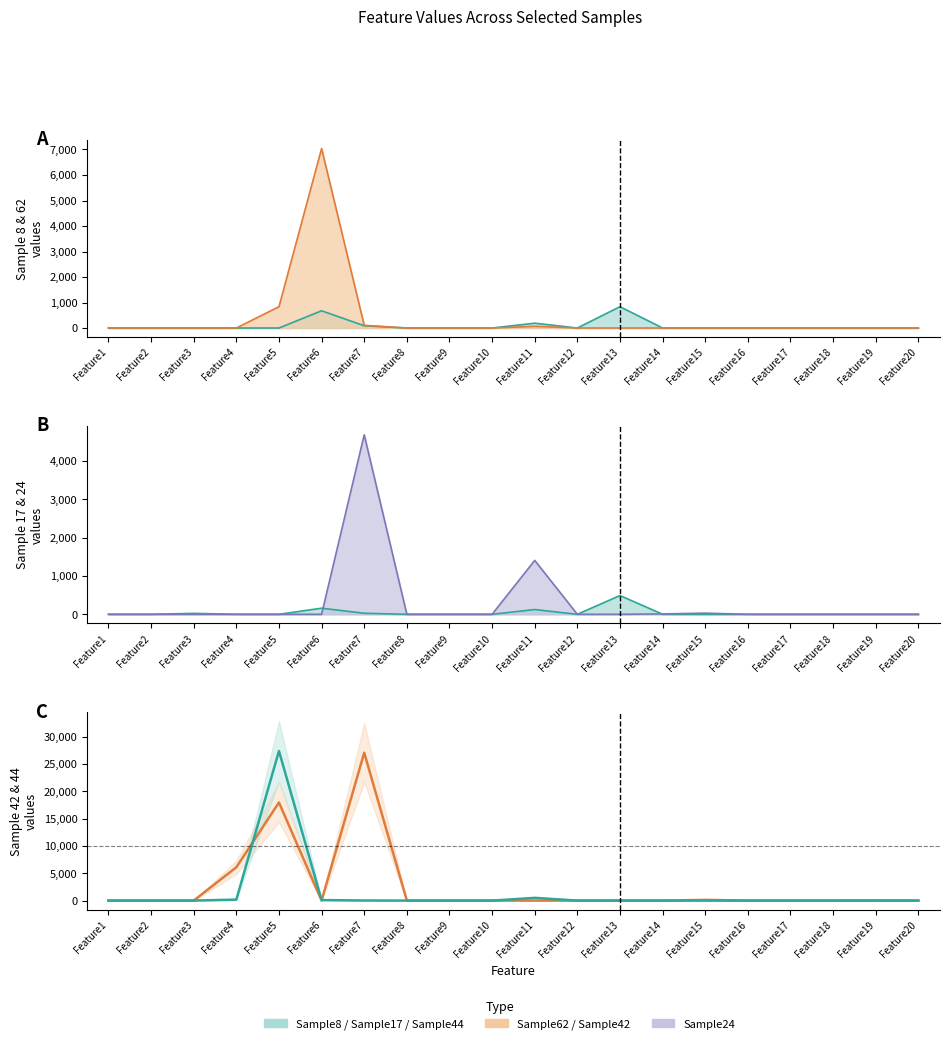

What is the difference between the Sample8 values at Feature11 and Feature12?

189